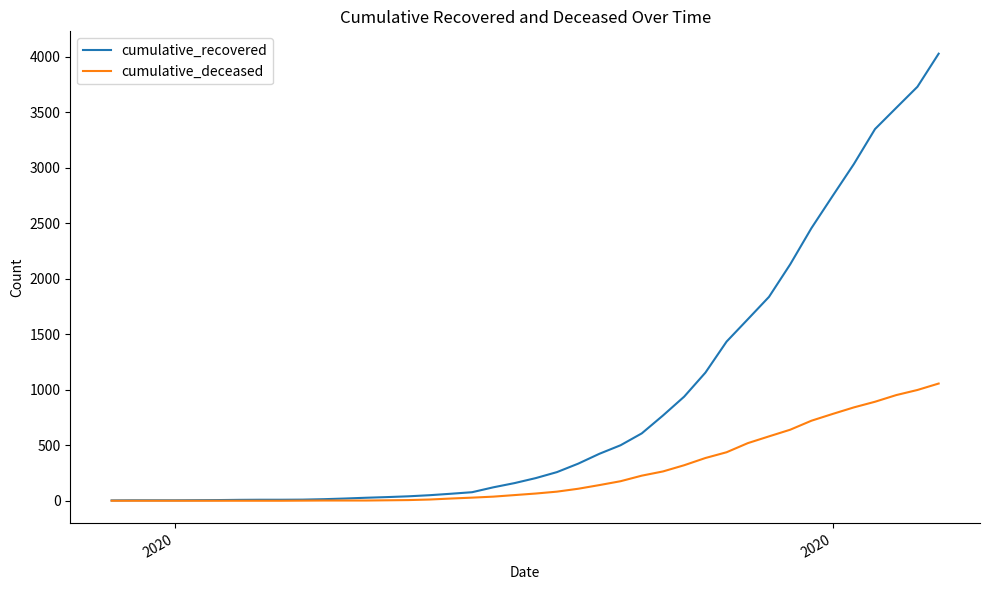

Does the chart display data point markers on the line(s)?

No